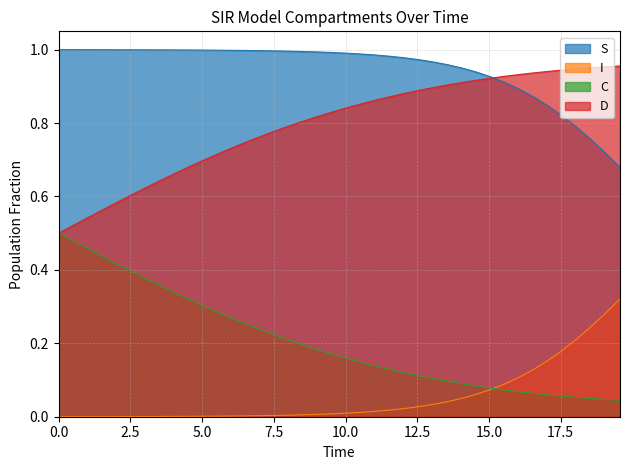

What are all the series names shown in the legend?

S, I, C, D